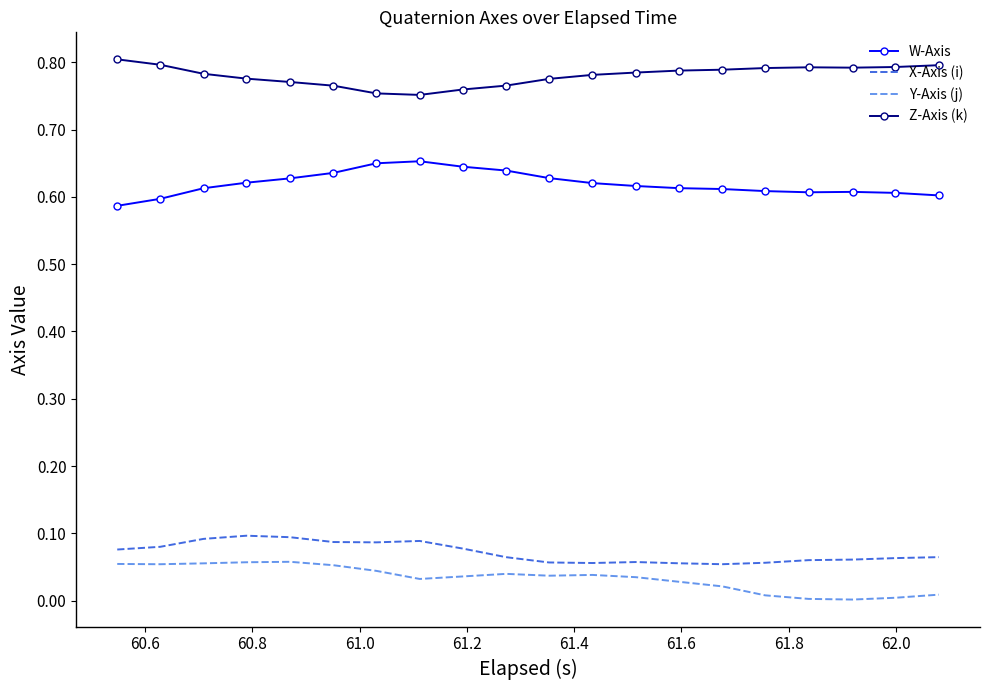

List the series in order of their peak value, lowest first.

Y-Axis (j), X-Axis (i), W-Axis, Z-Axis (k)